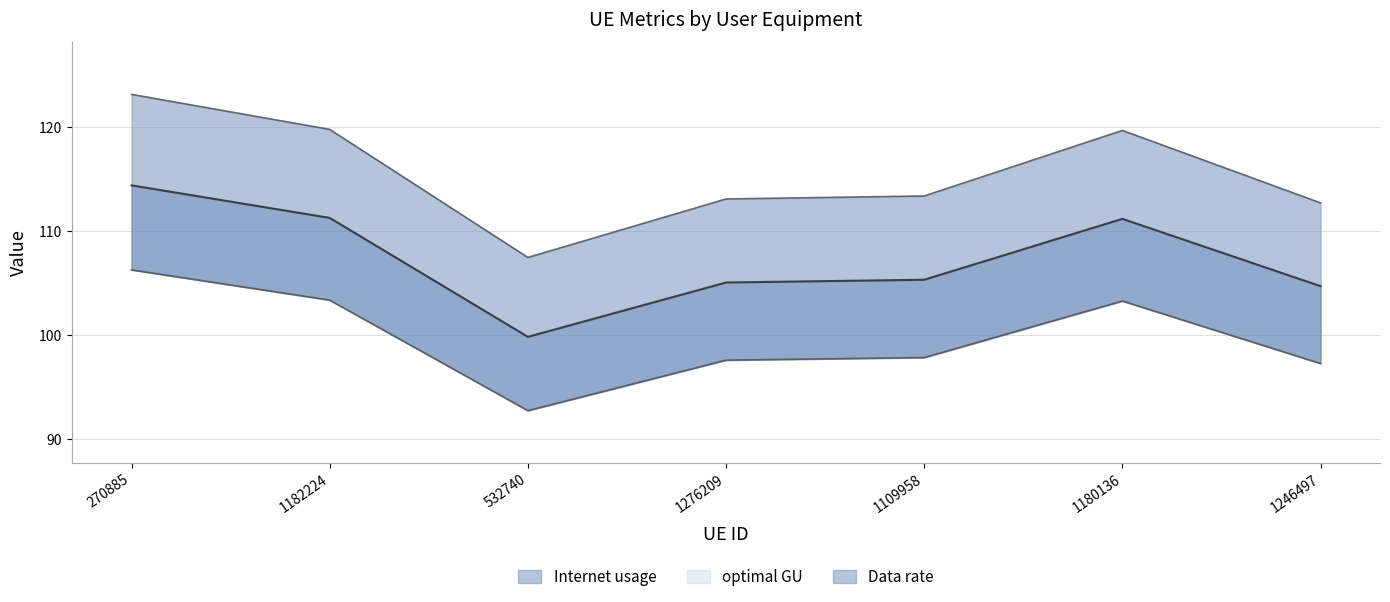

List the labels in order of Data rate value, largest first.

270885, 1182224, 1180136, 1109958, 1276209, 1246497, 532740